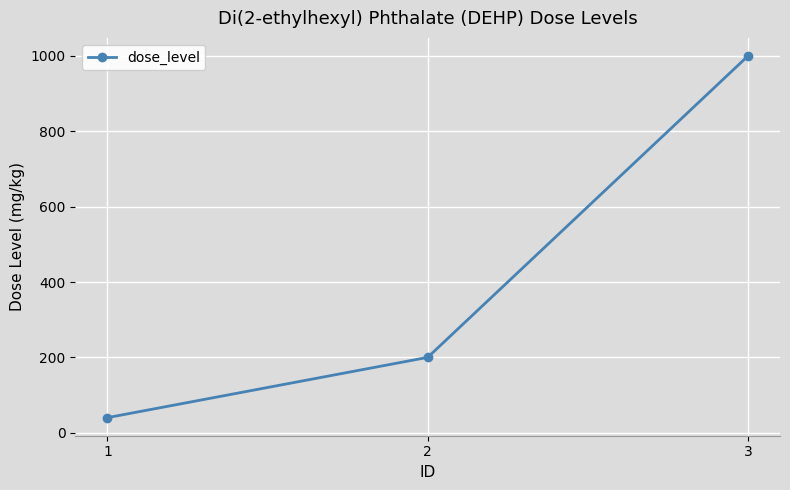

The chart shows a value of 1000 at 3. True or false?

True